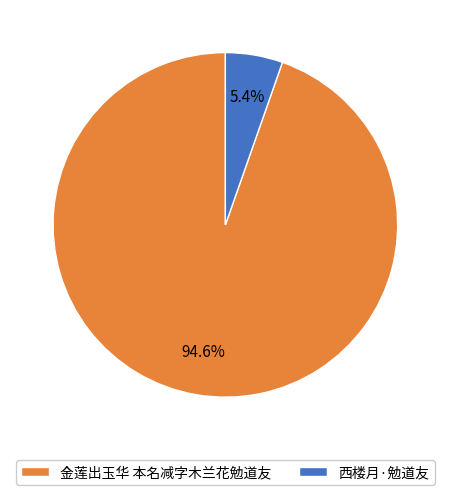

To the nearest percent, what is the difference between the largest and smallest slice percentages?

89%